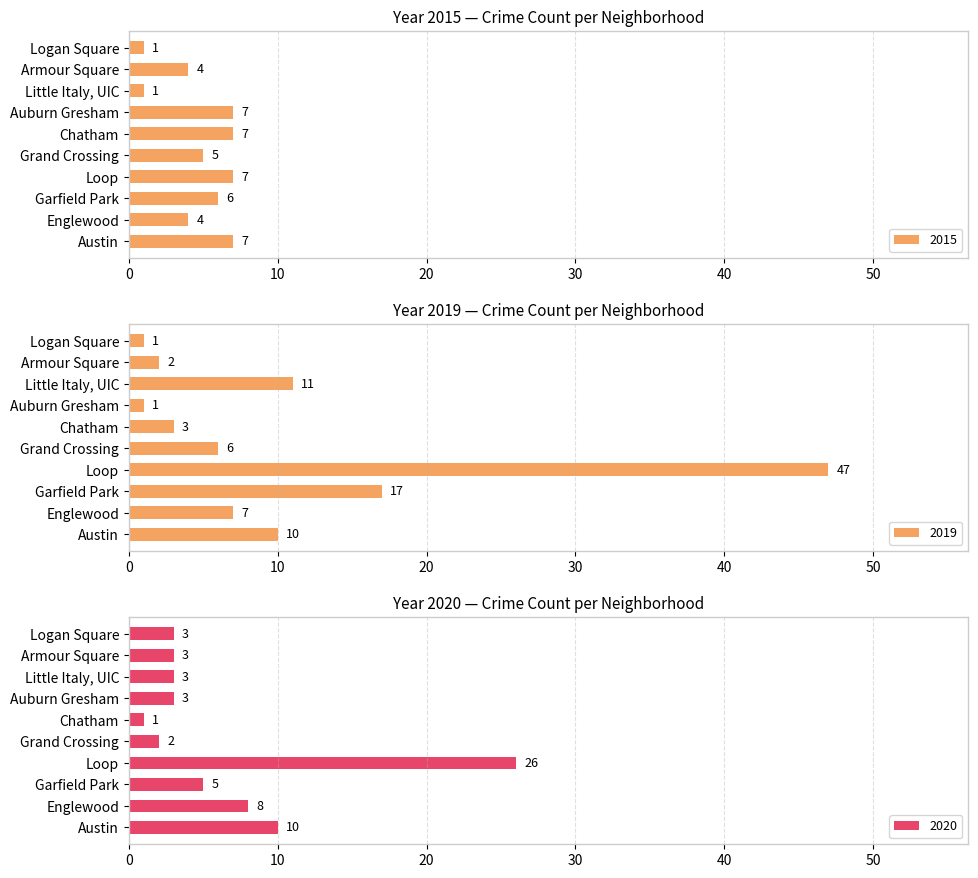

What is the value of the 2019 bar at the 5th from the left?

6